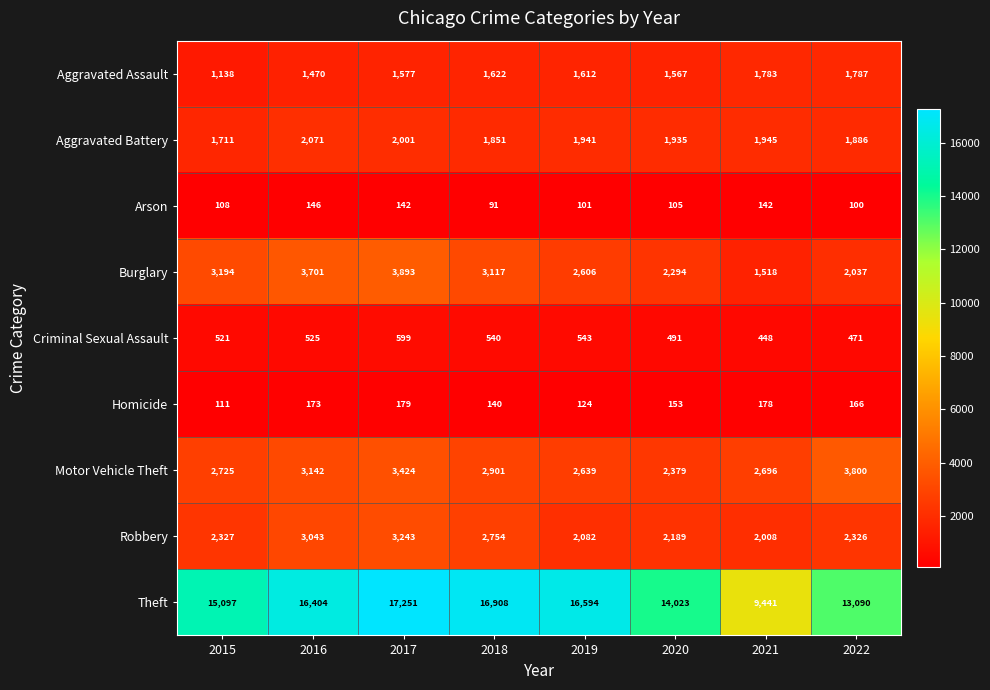

What is the sum of the Theft values at 2018 and 2021?

26349